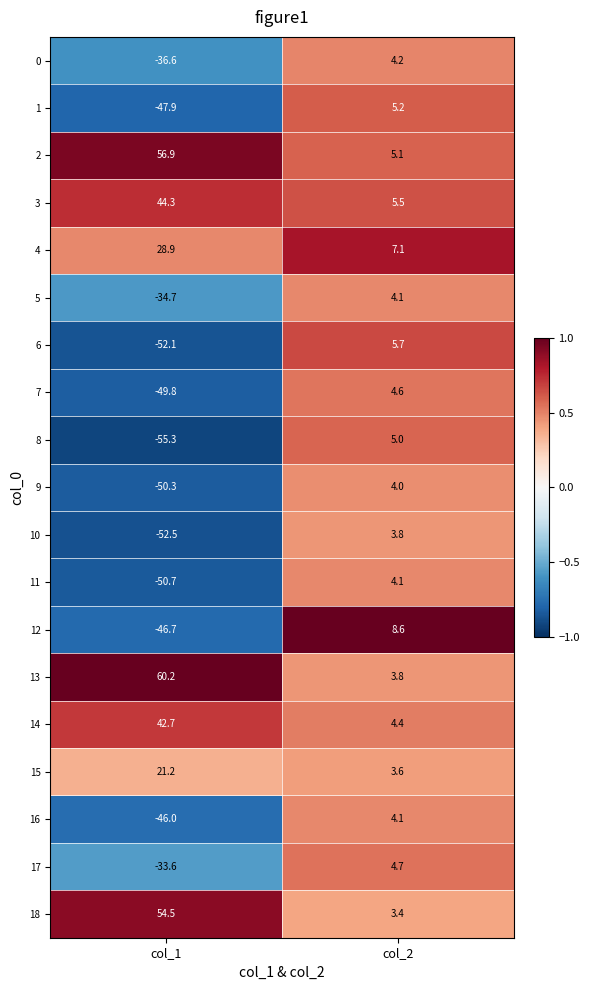

Where does the 16 series first go above 4?

col_2